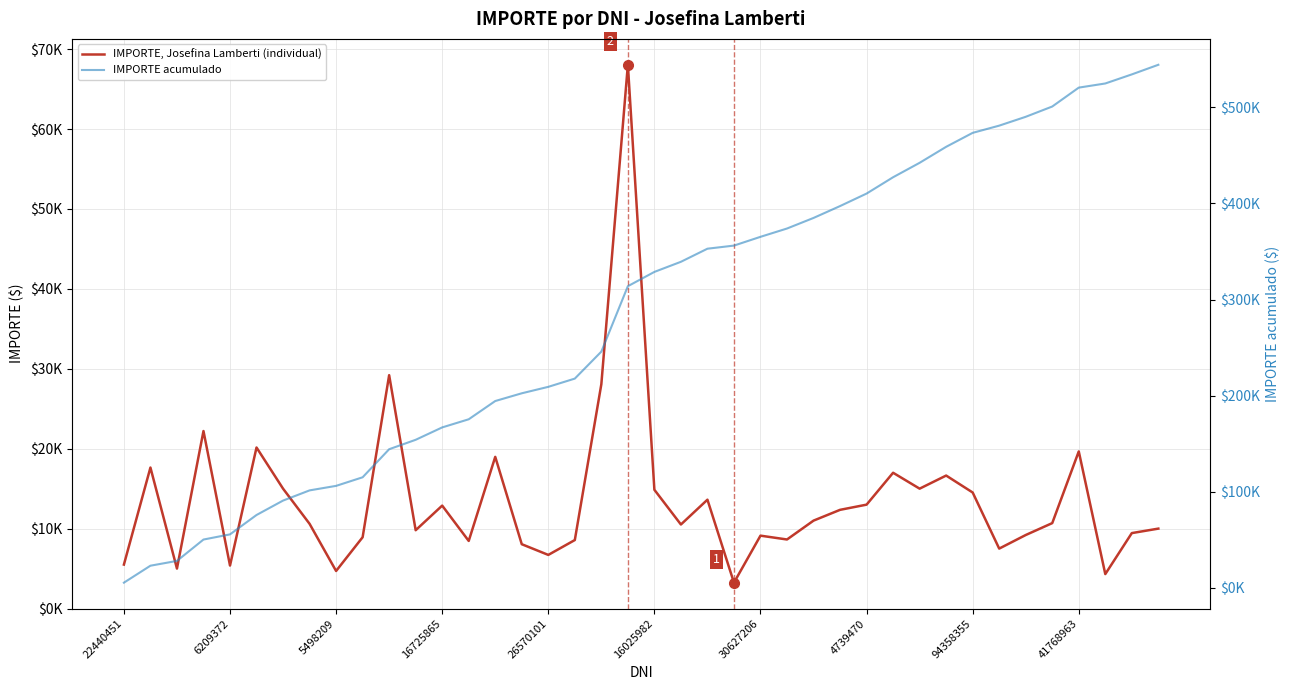

How many values in the IMPORTE, Josefina Lamberti (individual) series exceed 10690?

19